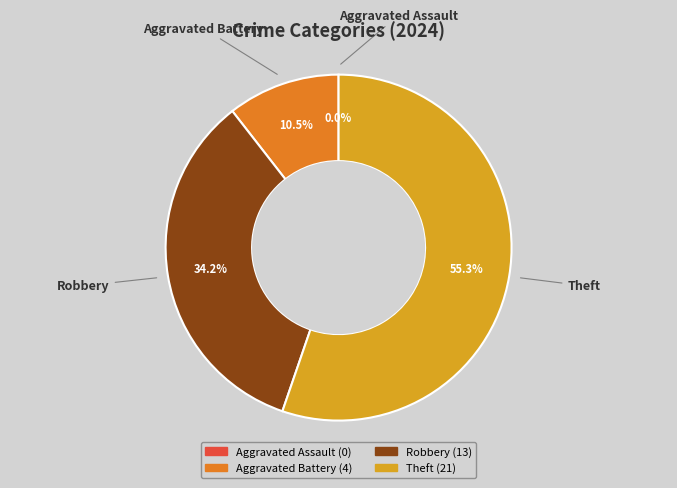

Is the sum of Aggravated Assault and Theft greater than half?

Yes